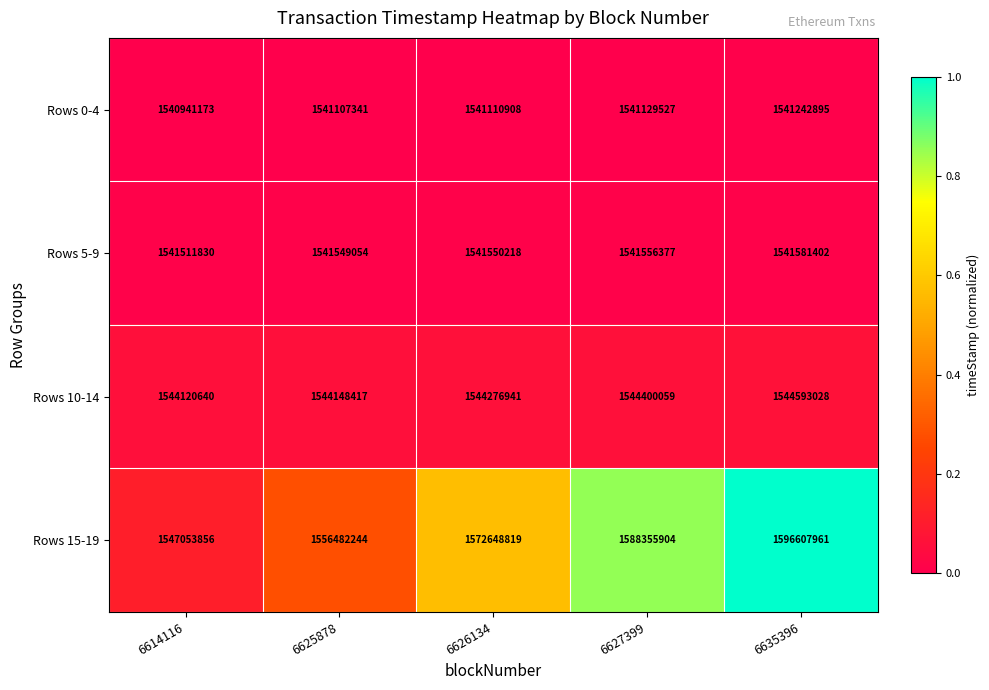

At which label does Rows 5-9 reach its minimum?

6614116